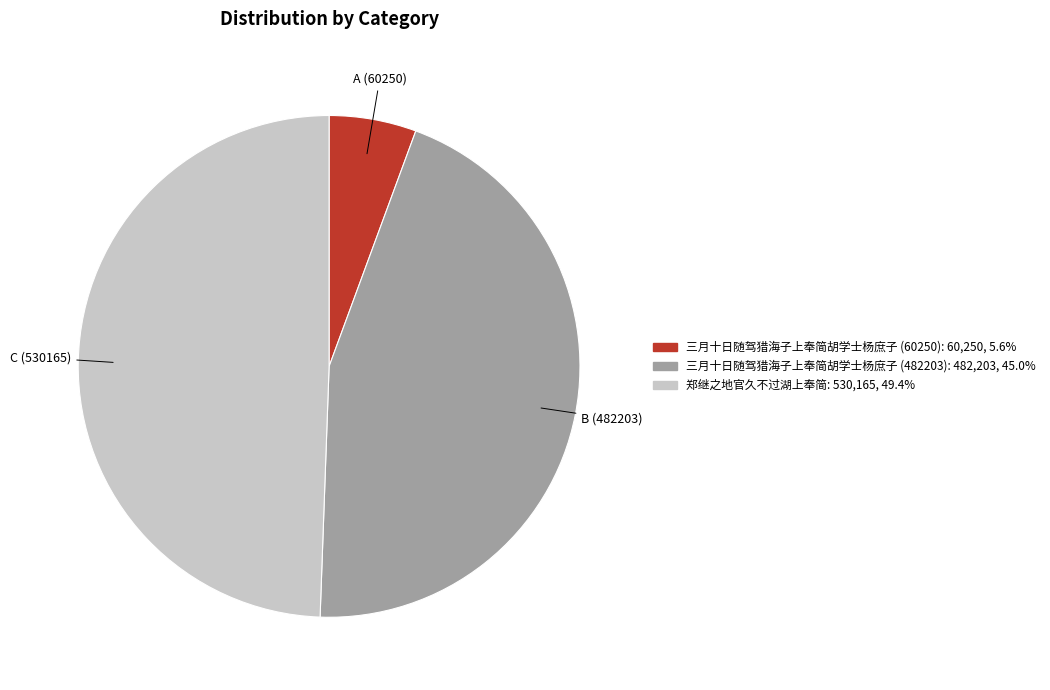

What is the ratio of the value at 三月十日随驾猎海子上奉简胡学士杨庶子 (60250) to the value at 郑继之地官久不过湖上奉简?

0.1